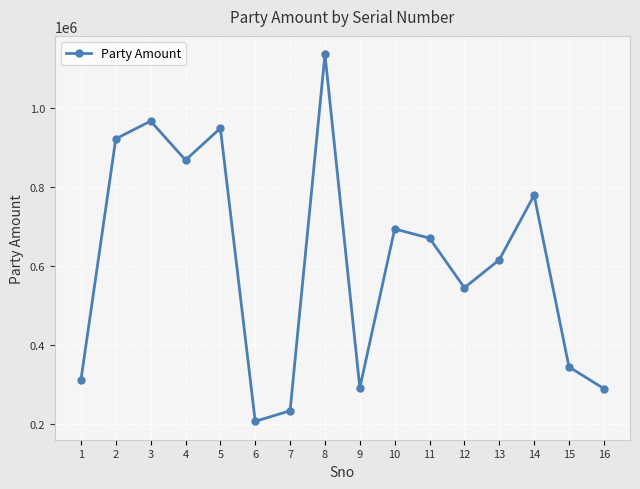

What is the value of the 10th point from the left?

694267